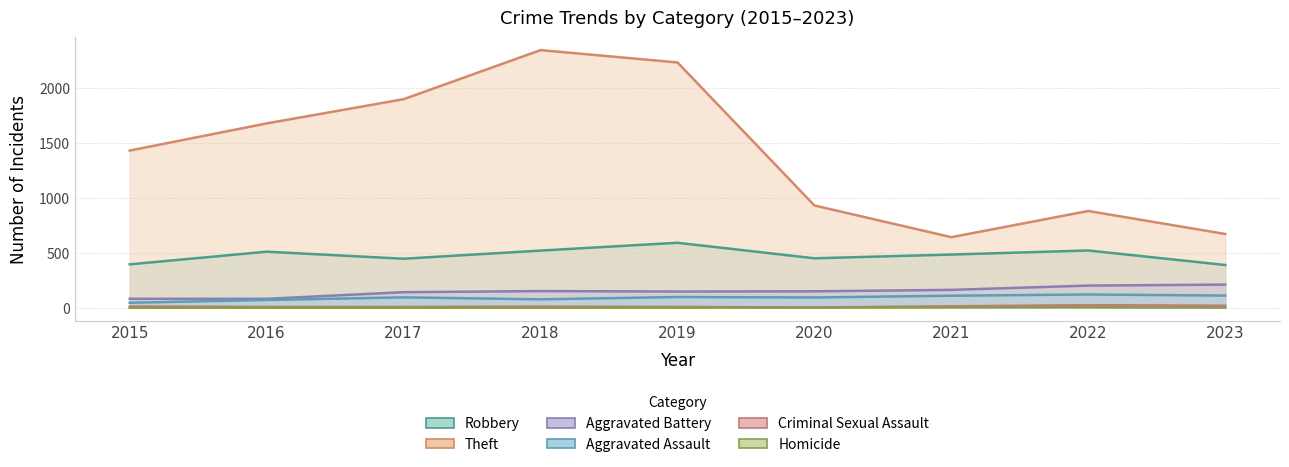

What is the value of the Aggravated Assault point at the 6th from the left?

94